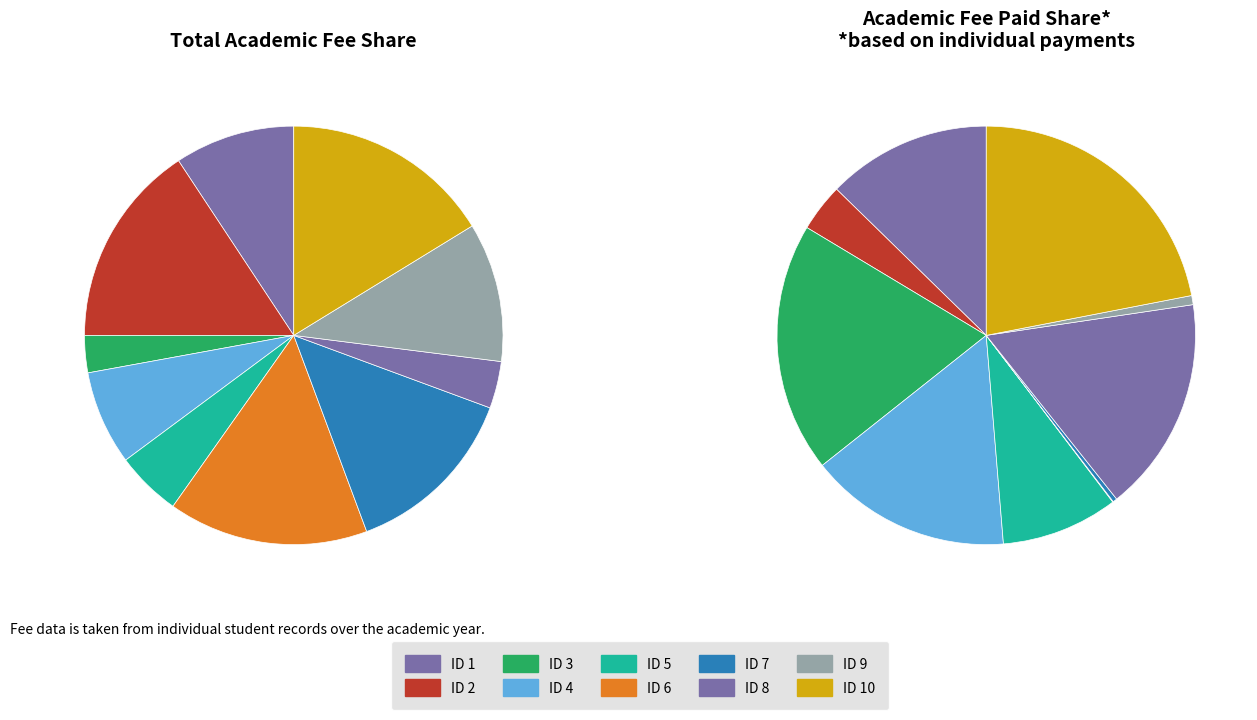

What is the change in value from ID 2 to ID 5?

-63127